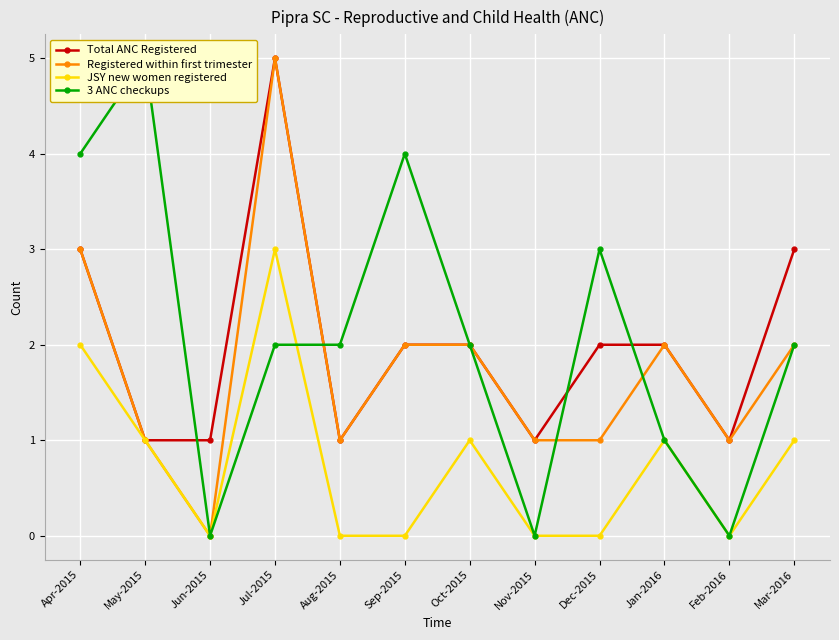

At which category does 3 ANC checkups reach its first local valley?

Jun-2015